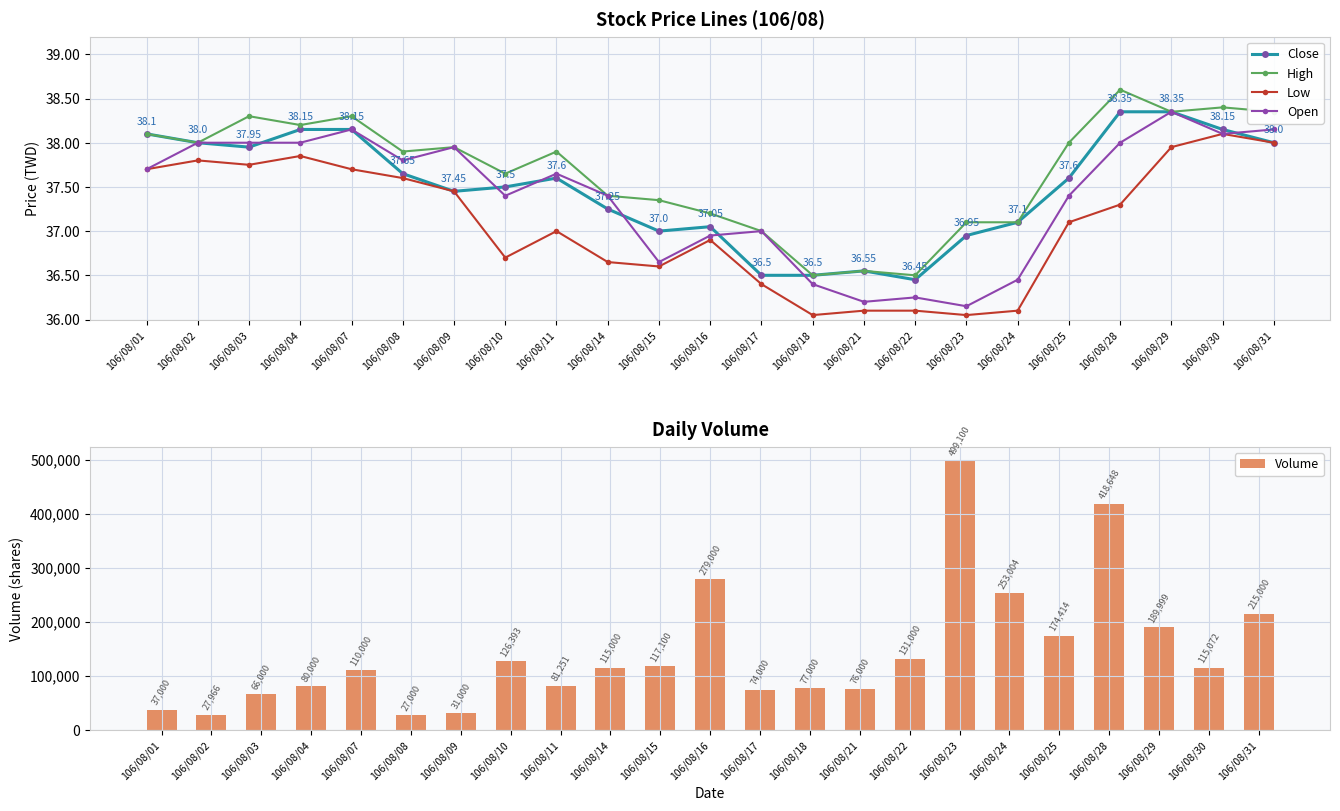

Which label corresponds to the smallest value in the chart?

106/08/18